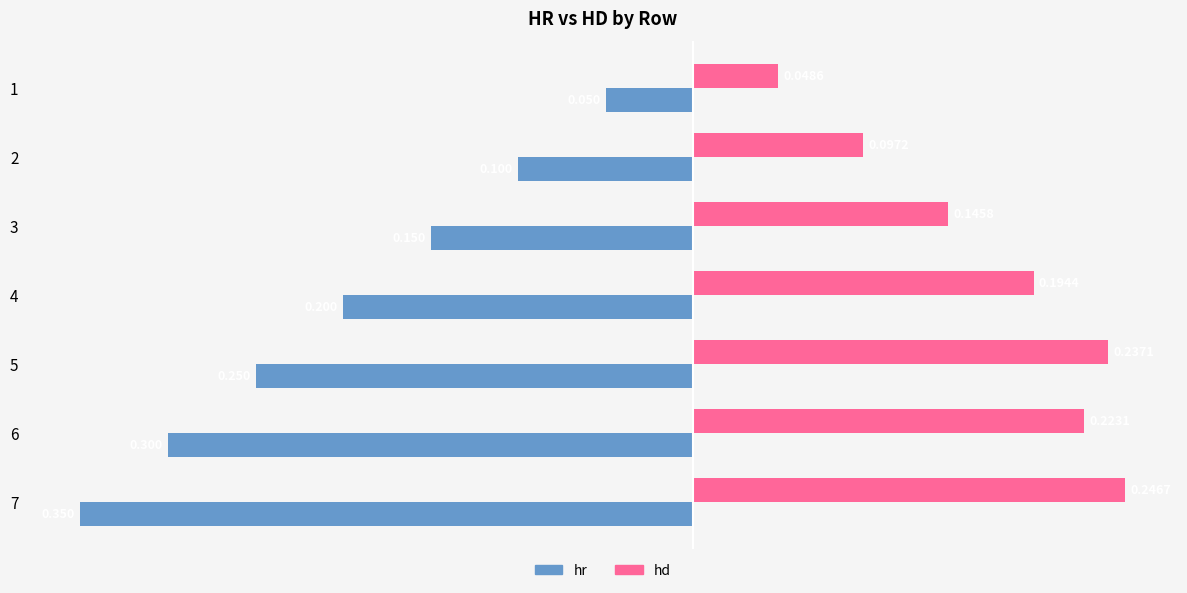

Which series has the widest spread of values?

hr